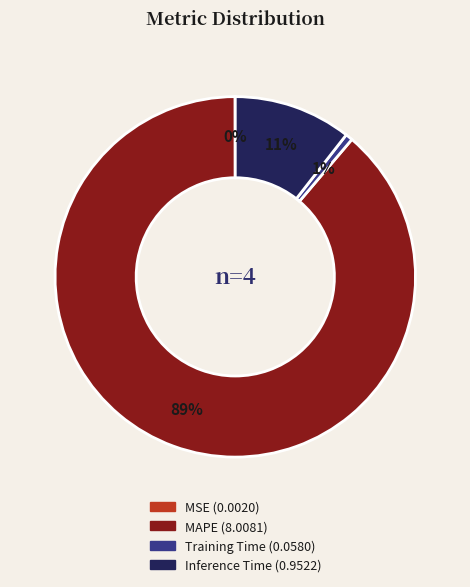

Is there a majority slice in this chart?

Yes